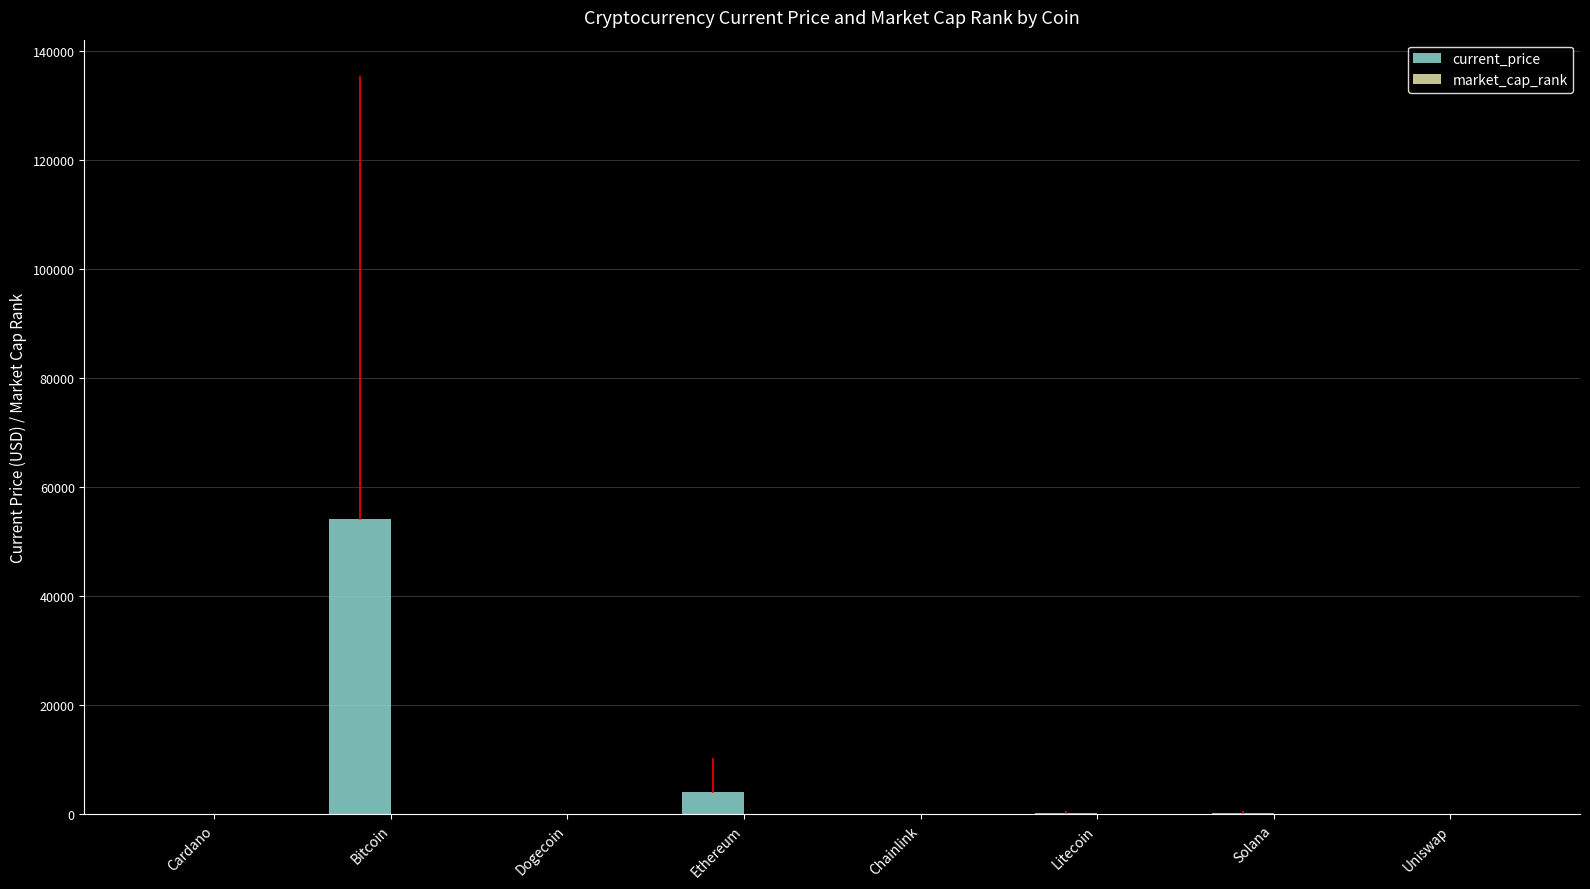

Which series has the largest total across all categories?

current_price